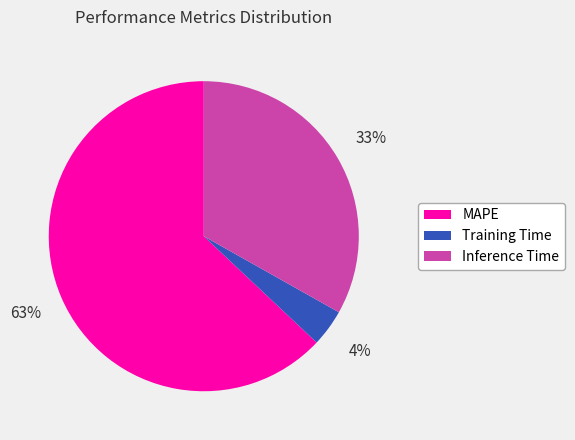

True or false: Inference Time accounts for 33% of the total.

True